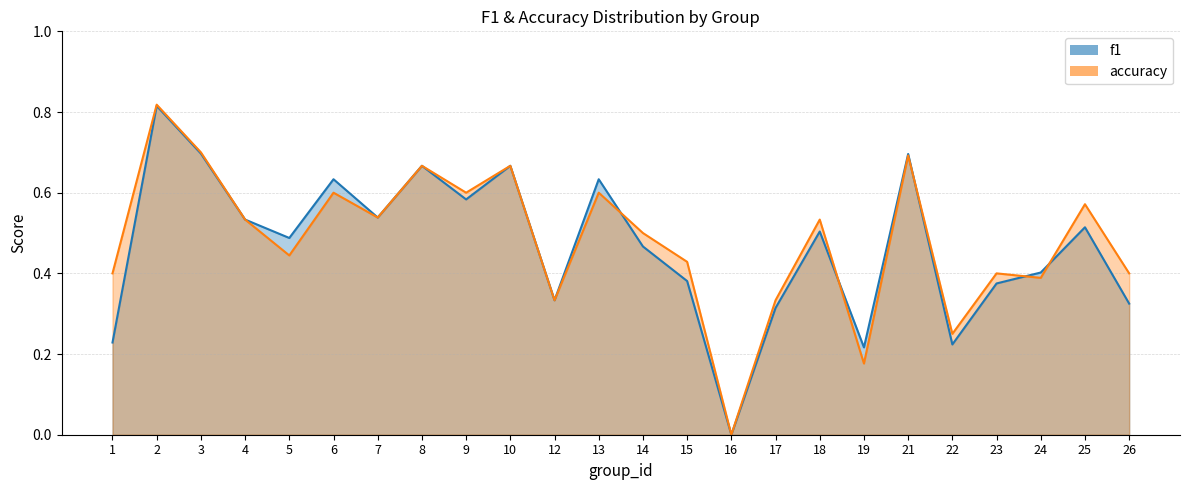

Rank the series by their average value, from highest to lowest.

accuracy, f1